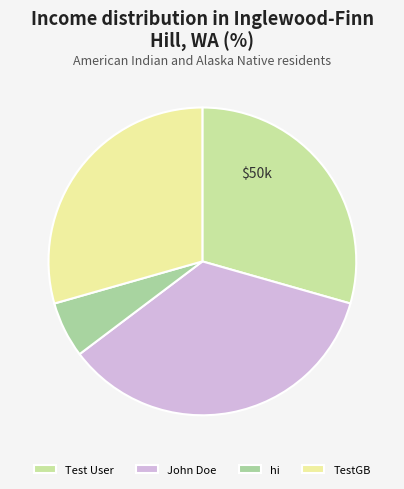

Do hi and Test User together represent more than half of the pie?

No